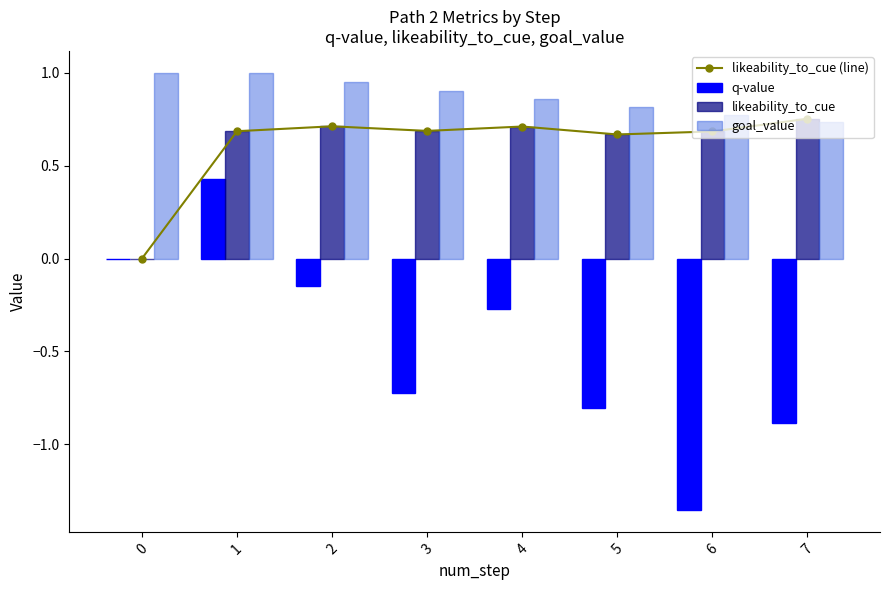

At how many categories does at least one series exceed 0?

8